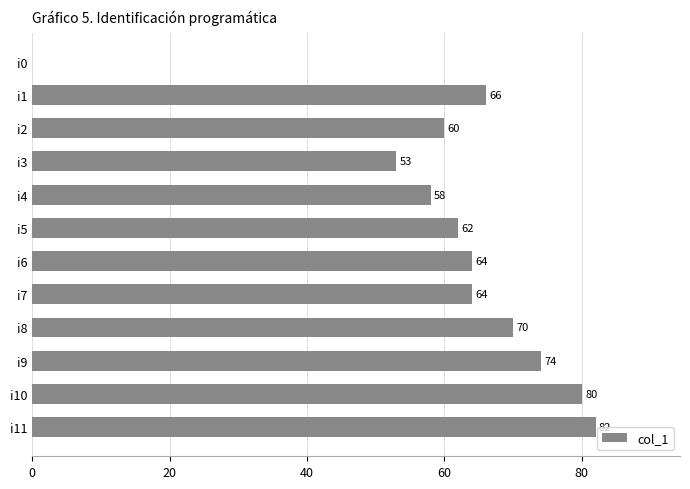

At which label is the value closest to 41?

i3